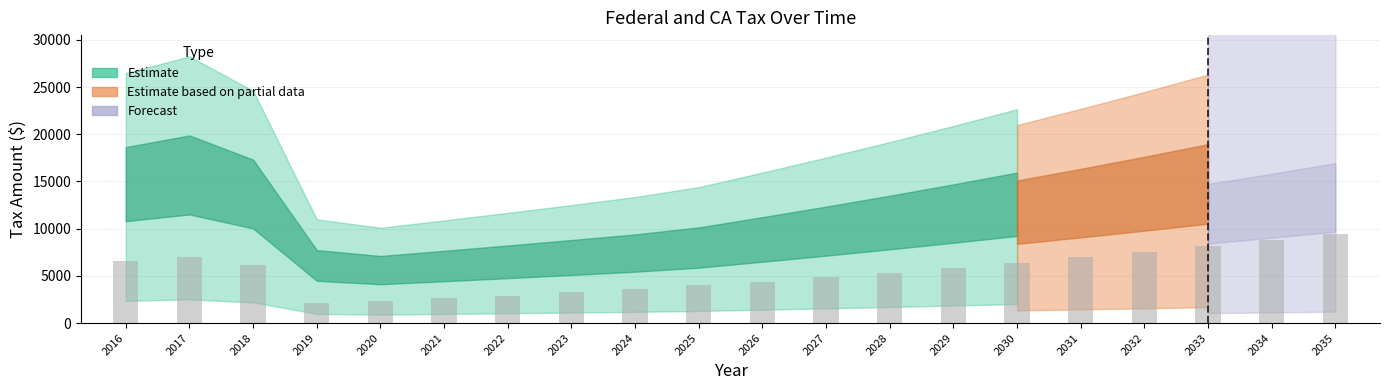

What is the average value?

5420.4